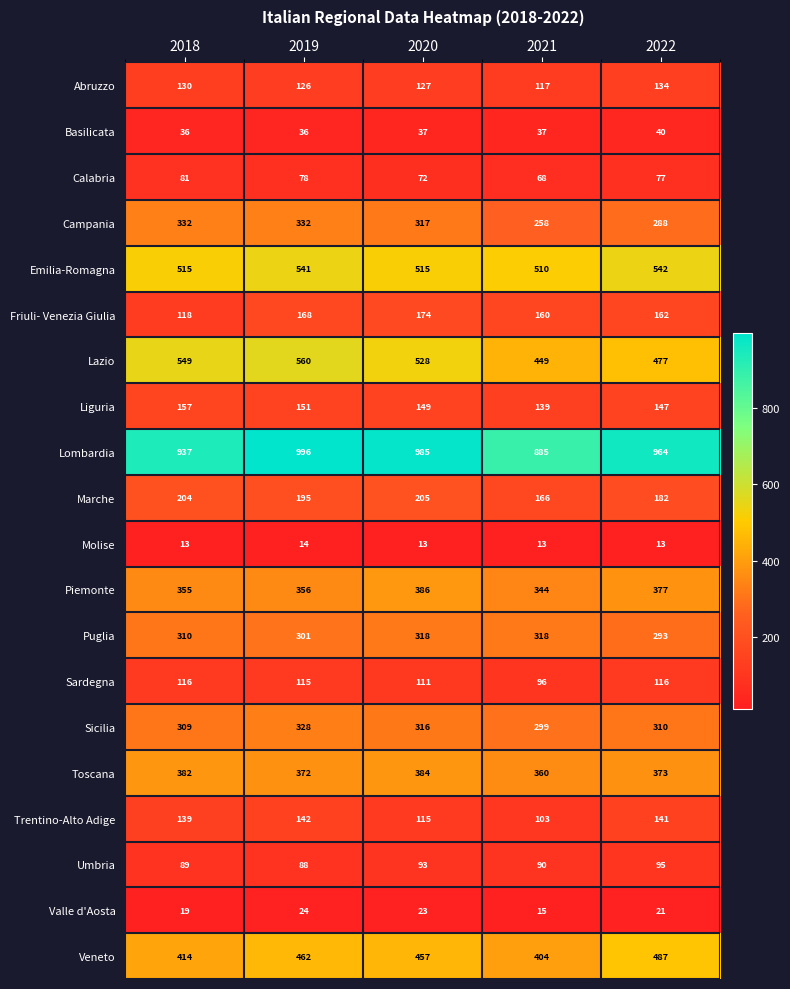

Between 2018 and 2019, which series saw the biggest shift?

Lombardia